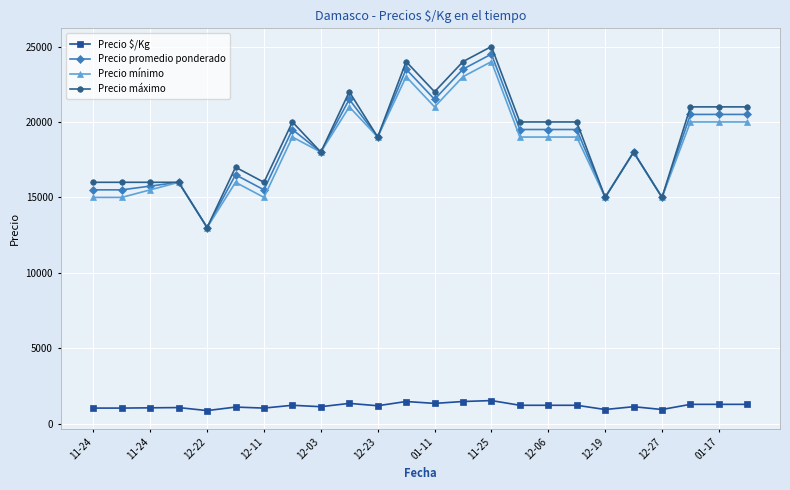

True or false: Precio máximo and Precio $/Kg cross at least once.

False